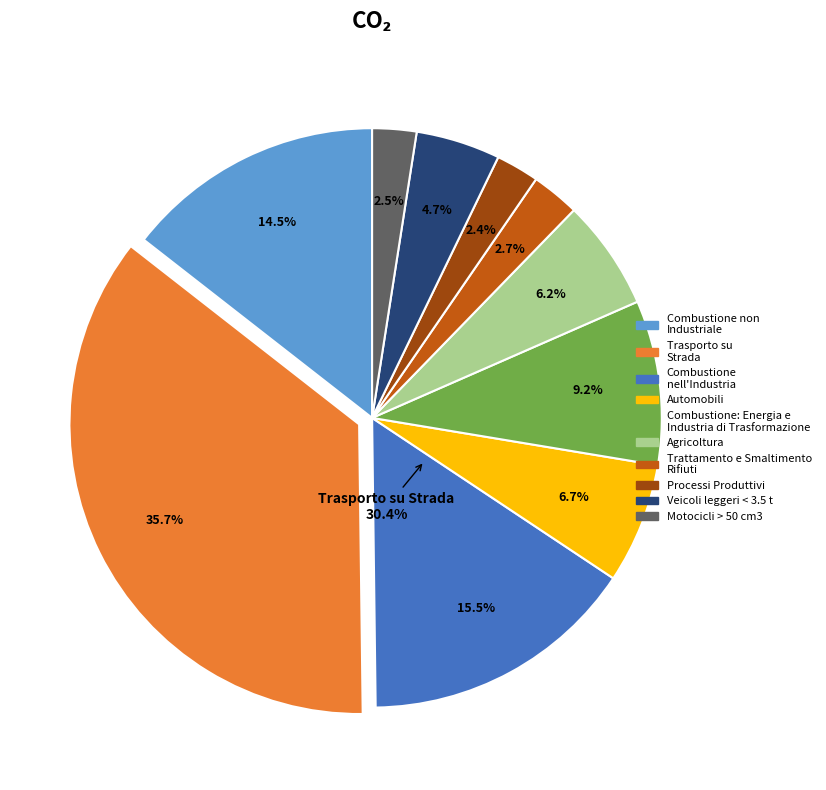

What is the change in value from 164 to 89?

-75